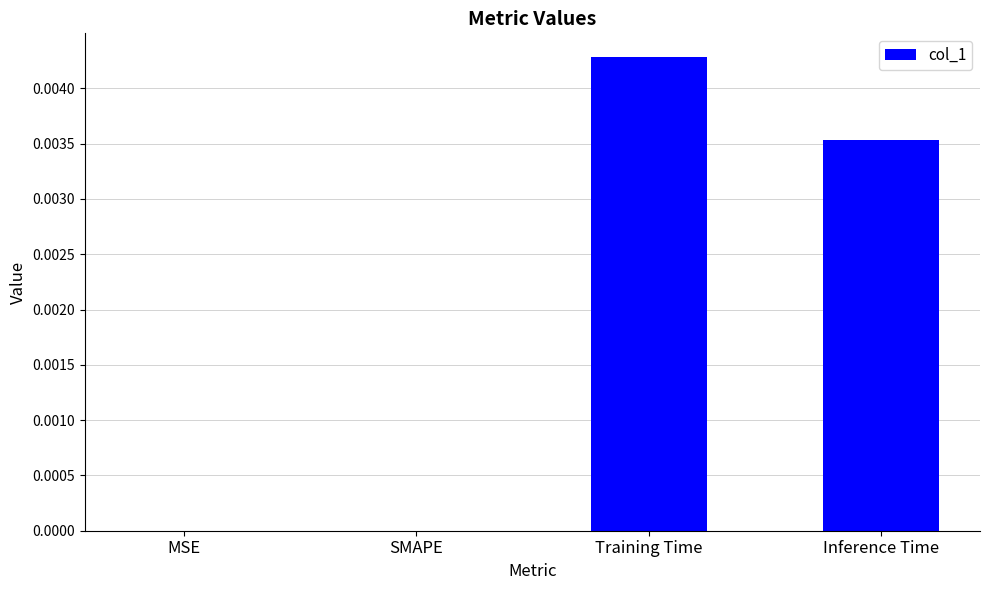

Is it true that the value at Training Time is 0.0?

True